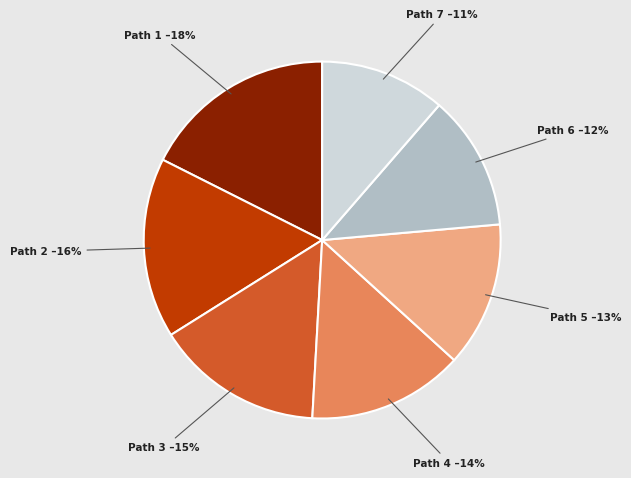

Is the sum of Path 6 and Path 4 greater than half?

No